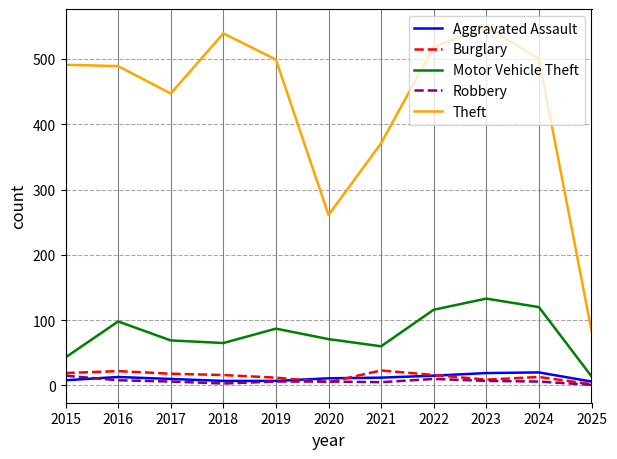

What is the maximum value shown in the chart?

549